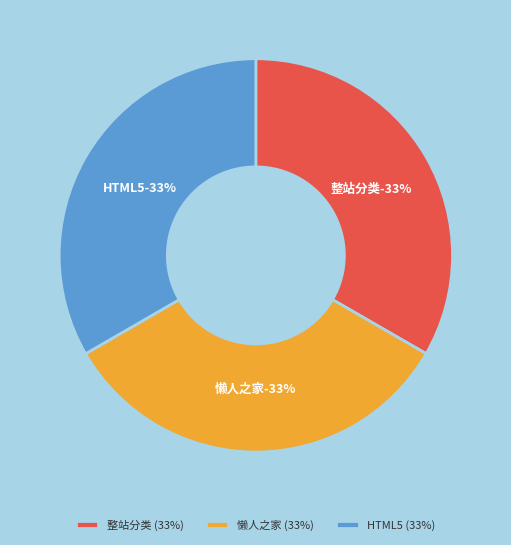

How many slices are in this pie chart?

3